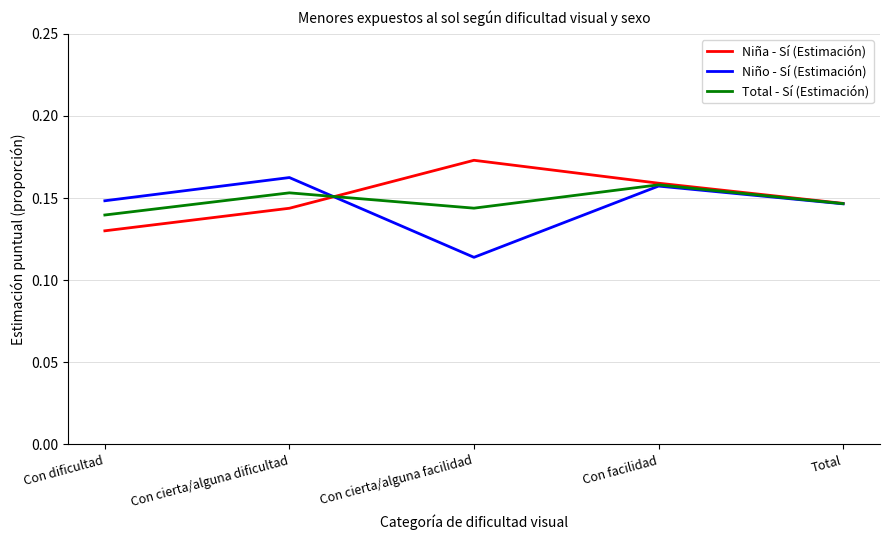

At which label is Total - Sí (Estimación) closest to 0?

Con dificultad